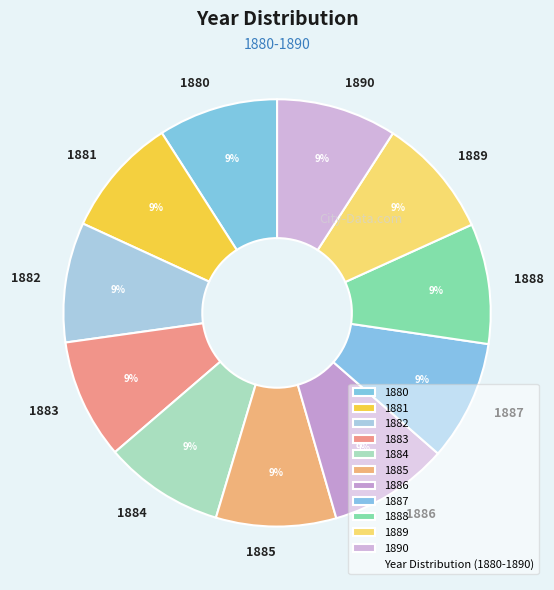

Is it true that 1885 is 1% of the pie?

False